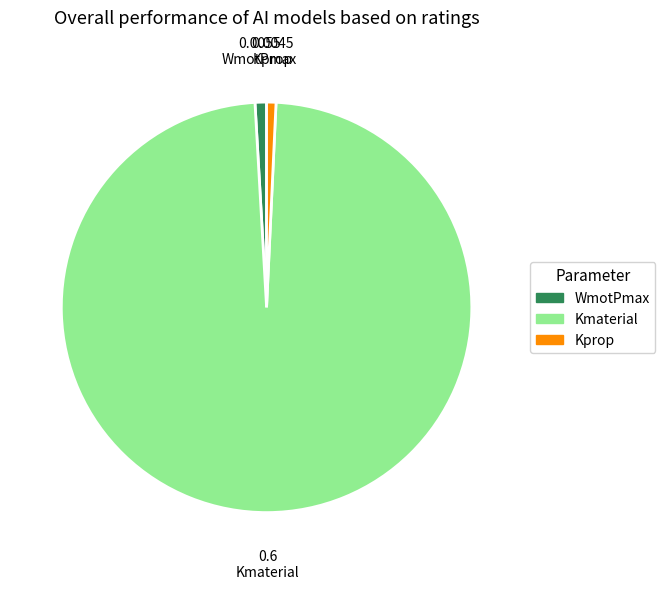

Does Kmaterial account for over 50% of the chart?

Yes